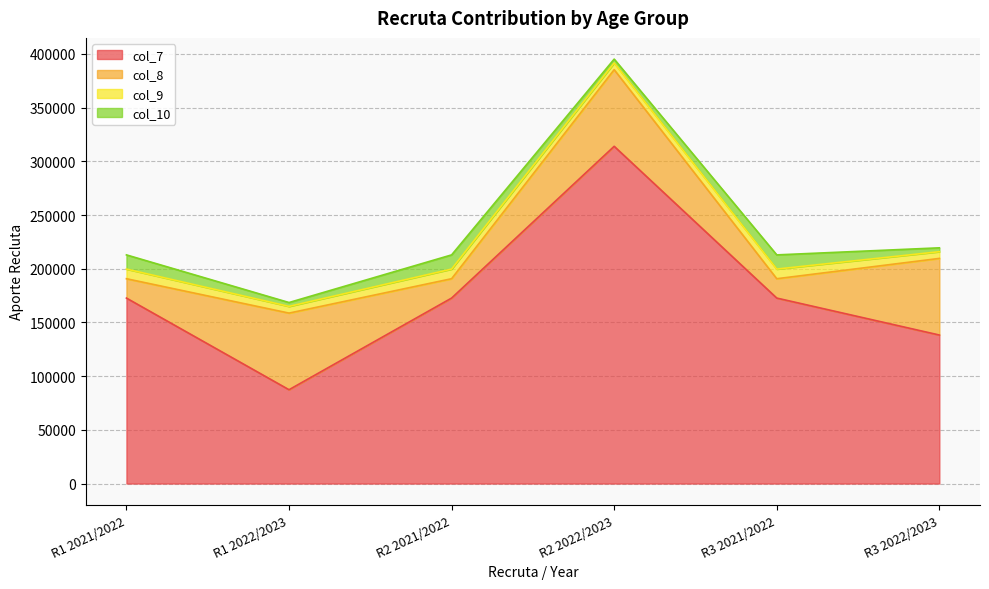

True or false: col_10 and col_8 intersect in this chart.

False